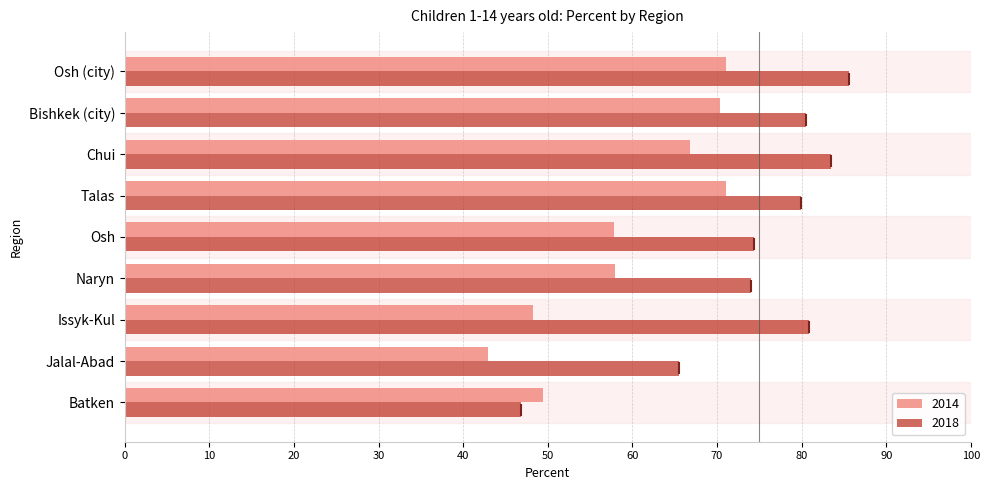

At Issyk-Kul, list the series in order from smallest to largest.

2014, 2018